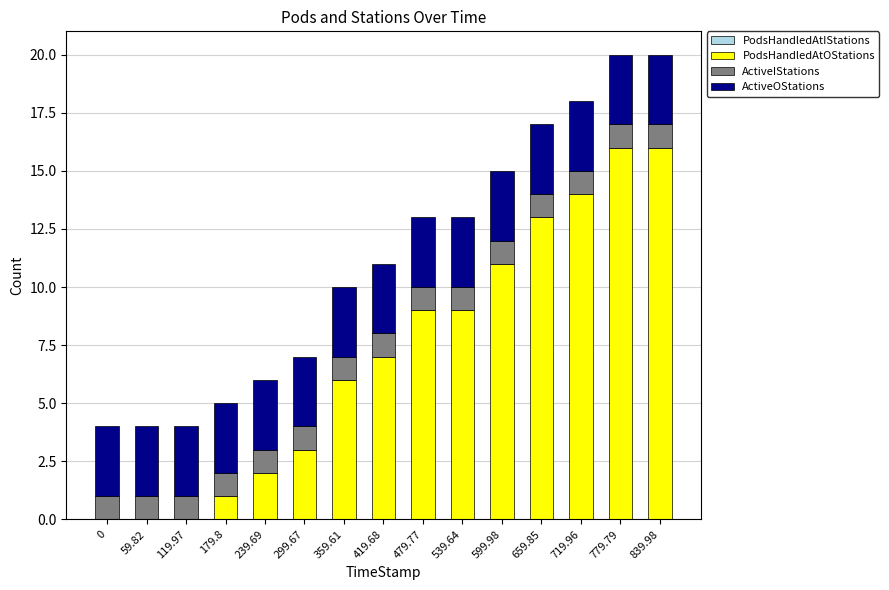

What is the total value across all series at 719.96?

18